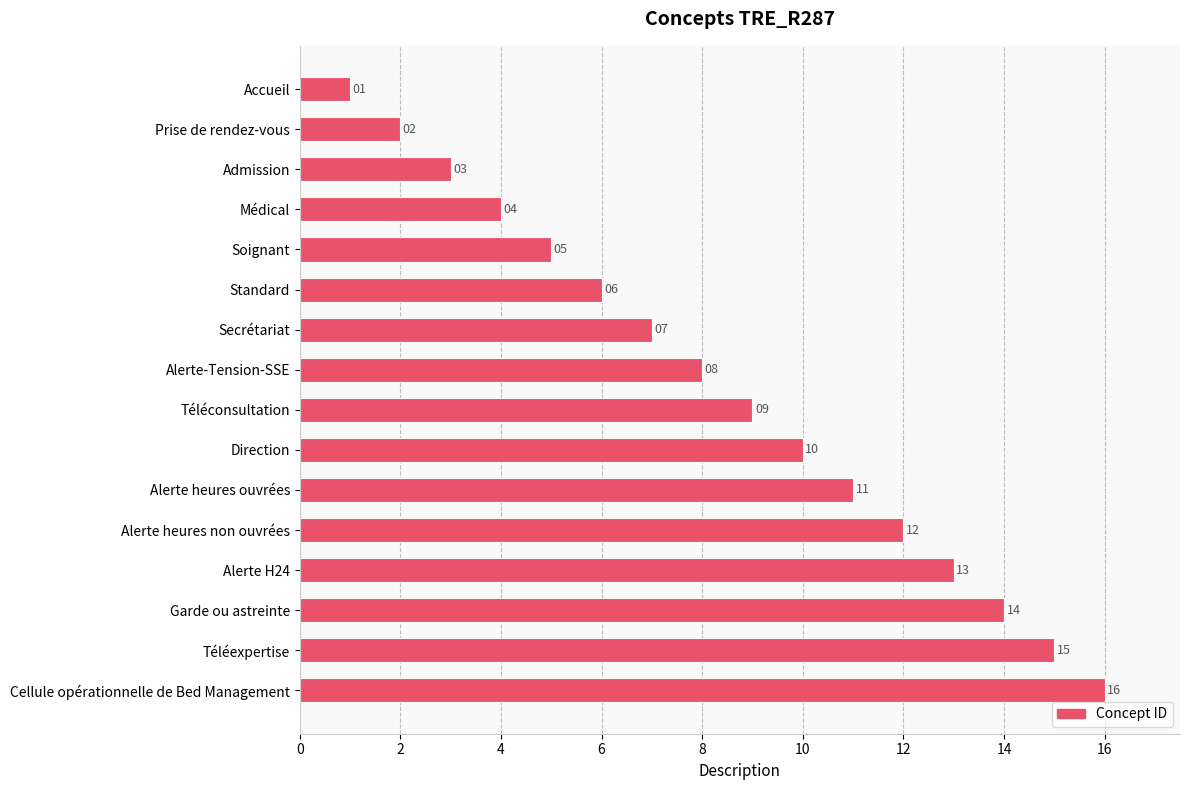

What is the sum of all values?

136